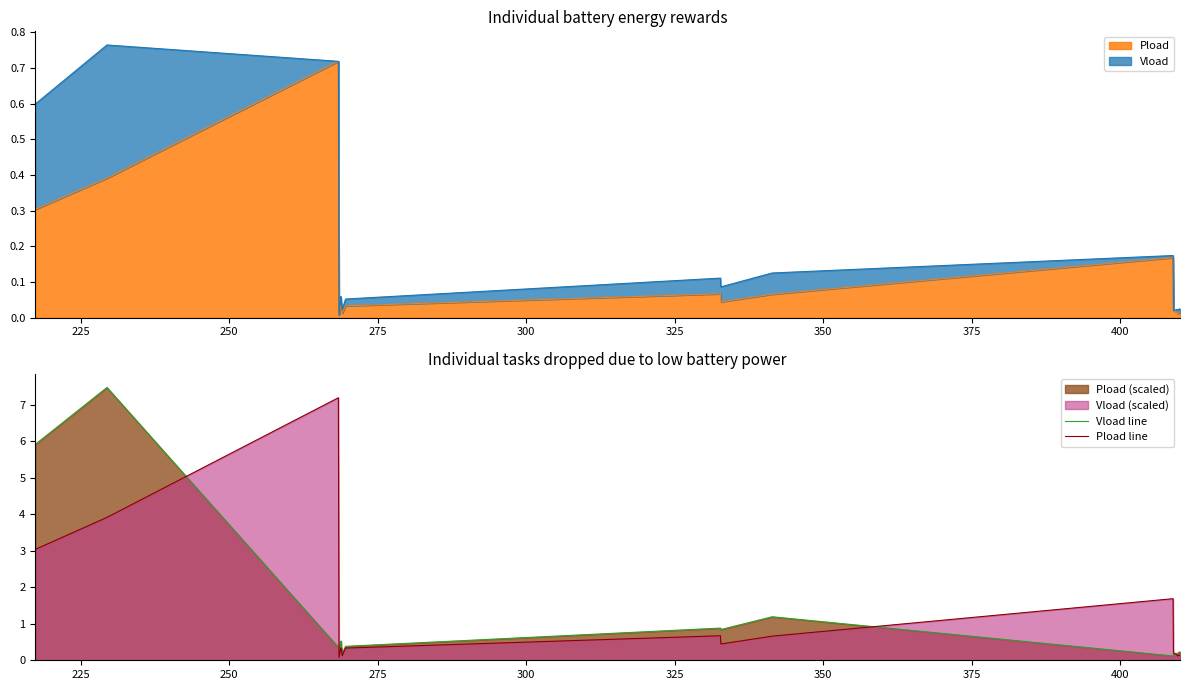

How many lines are shown in the chart?

2